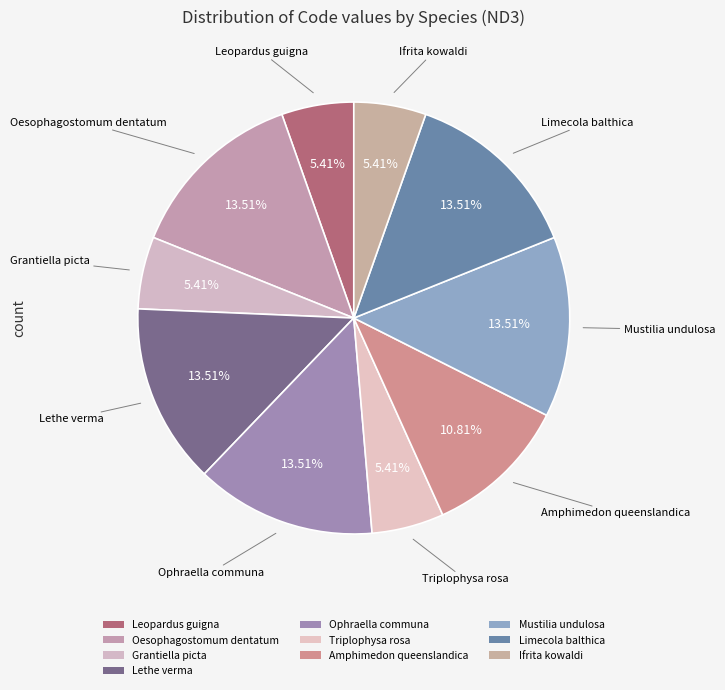

What is the change in value from Triplophysa rosa to Mustilia undulosa?

+3